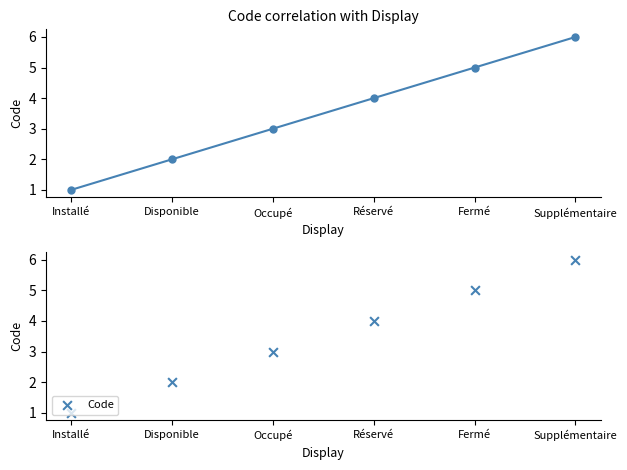

What is the ratio of the value at Installé to the value at Disponible?

0.5